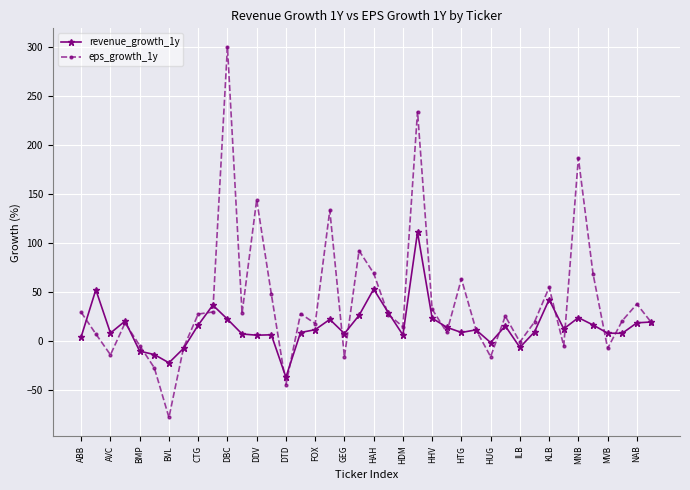

Does the chart have visible grid lines?

Yes